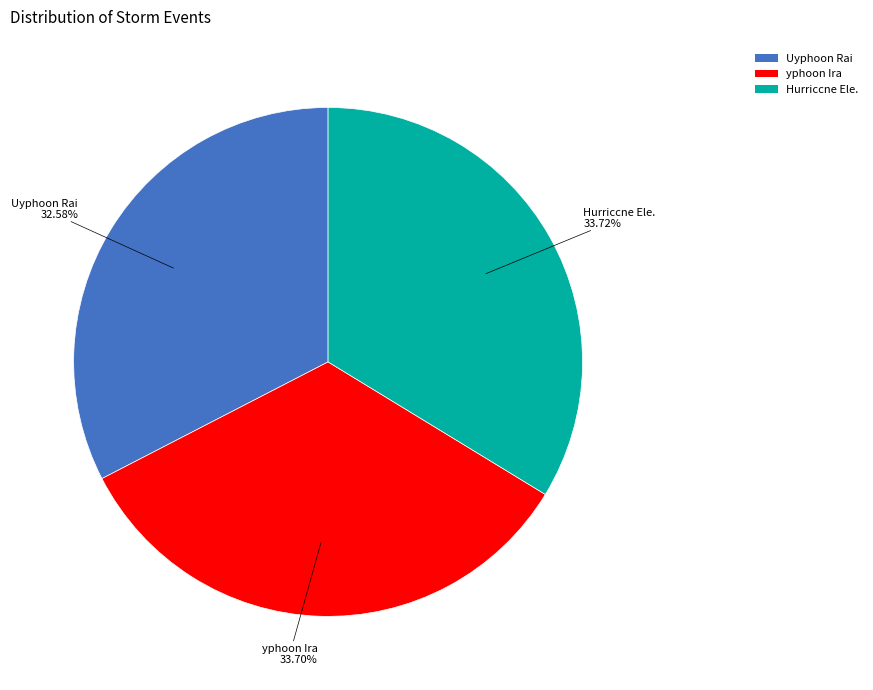

The Uyphoon Rai slice represents 33% of the pie. True or false?

True